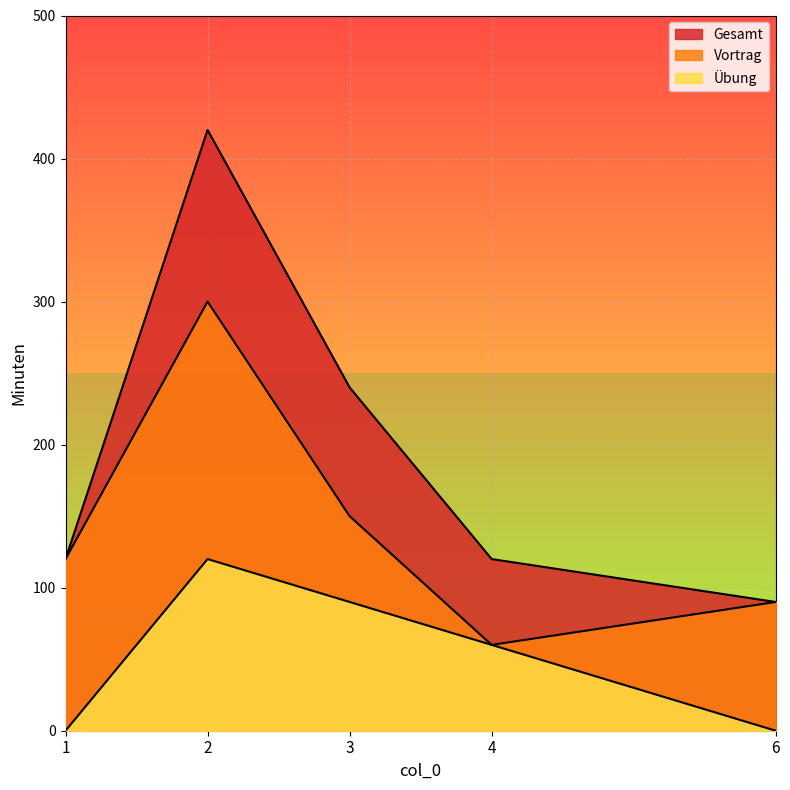

What is the difference between the maximum and minimum values in the Vortrag series?

240